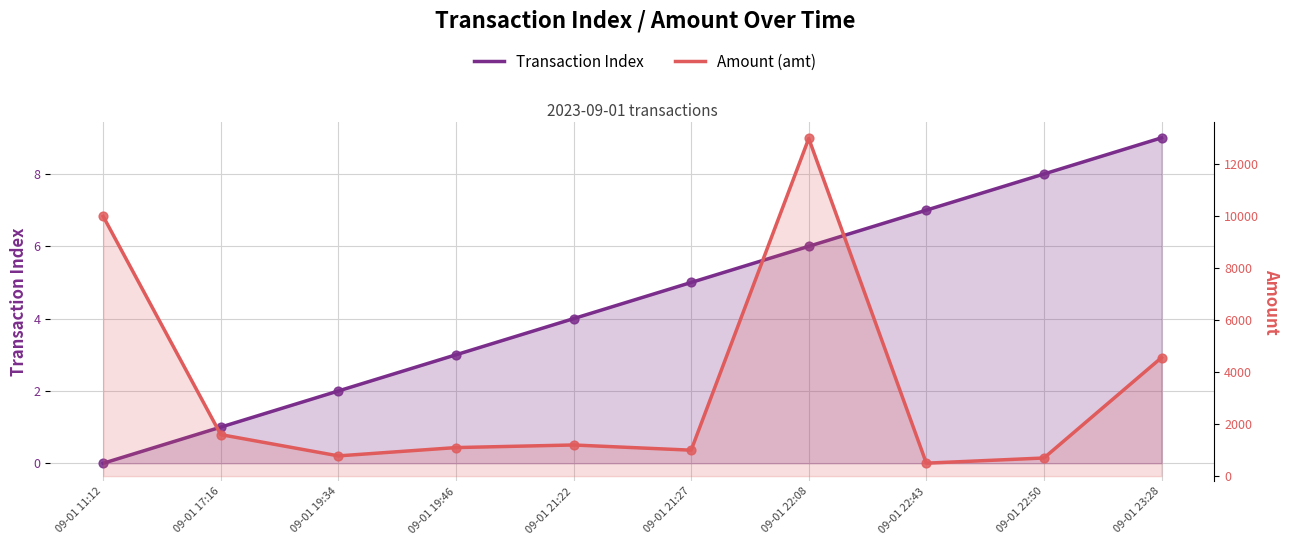

What is the total value across all series at 09-01 21:27?

1005